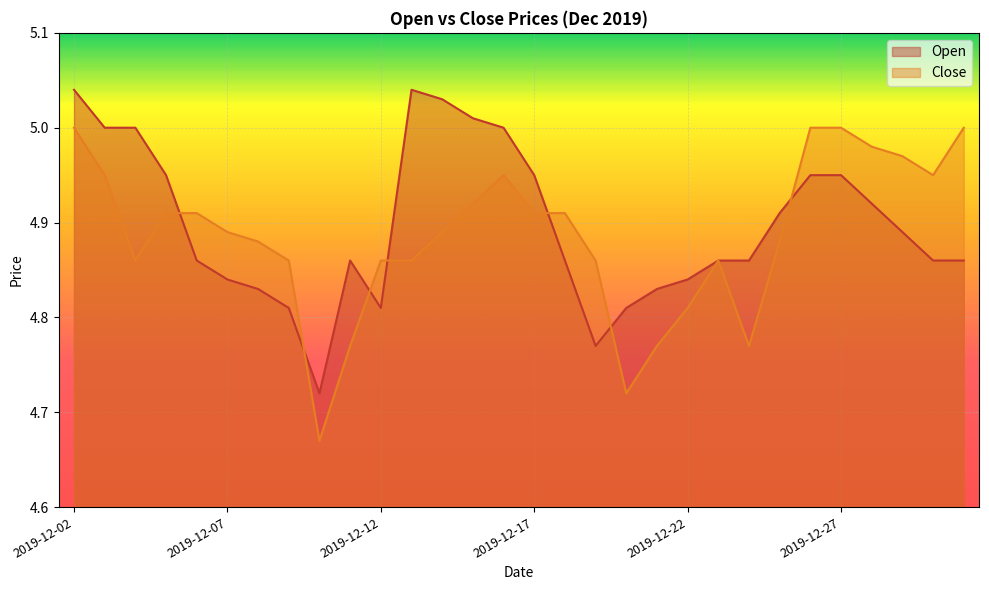

Which has a higher value, 2019-12-25 or 2019-12-16?

2019-12-16